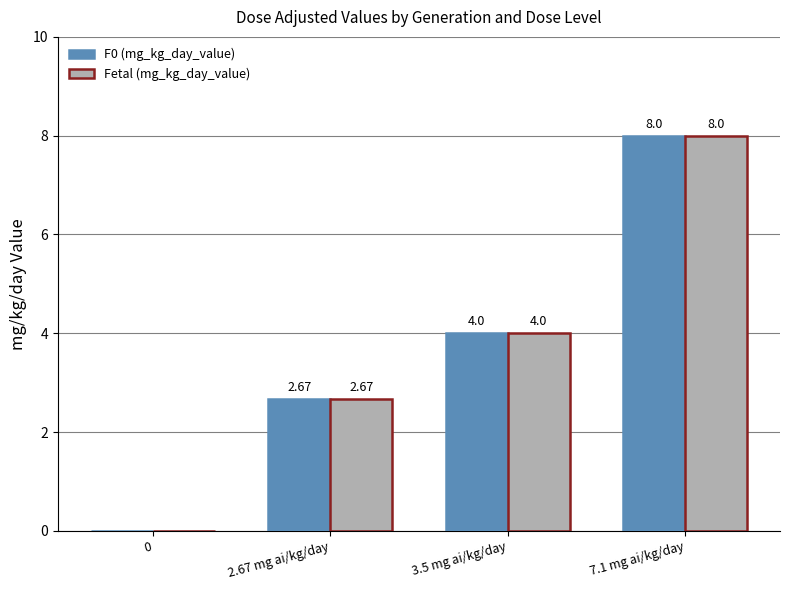

What is the average value of the F0 (mg_kg_day_value) series?

3.7